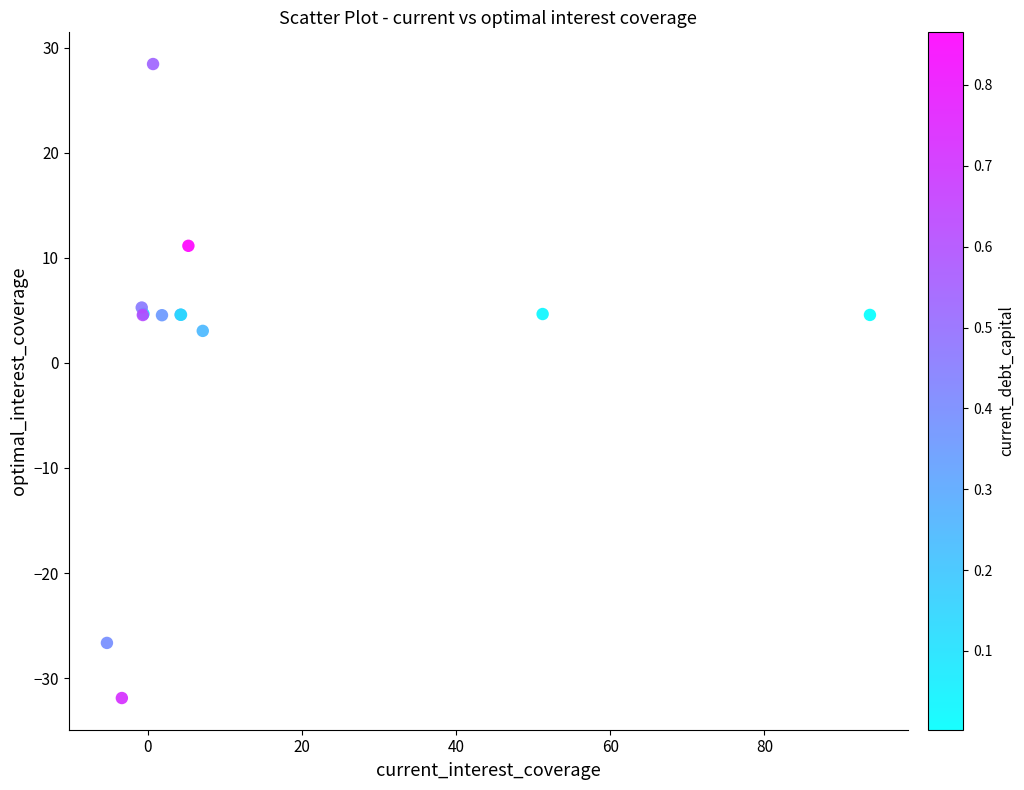

What Y value in the scatter plot is closest to -1?

3.0